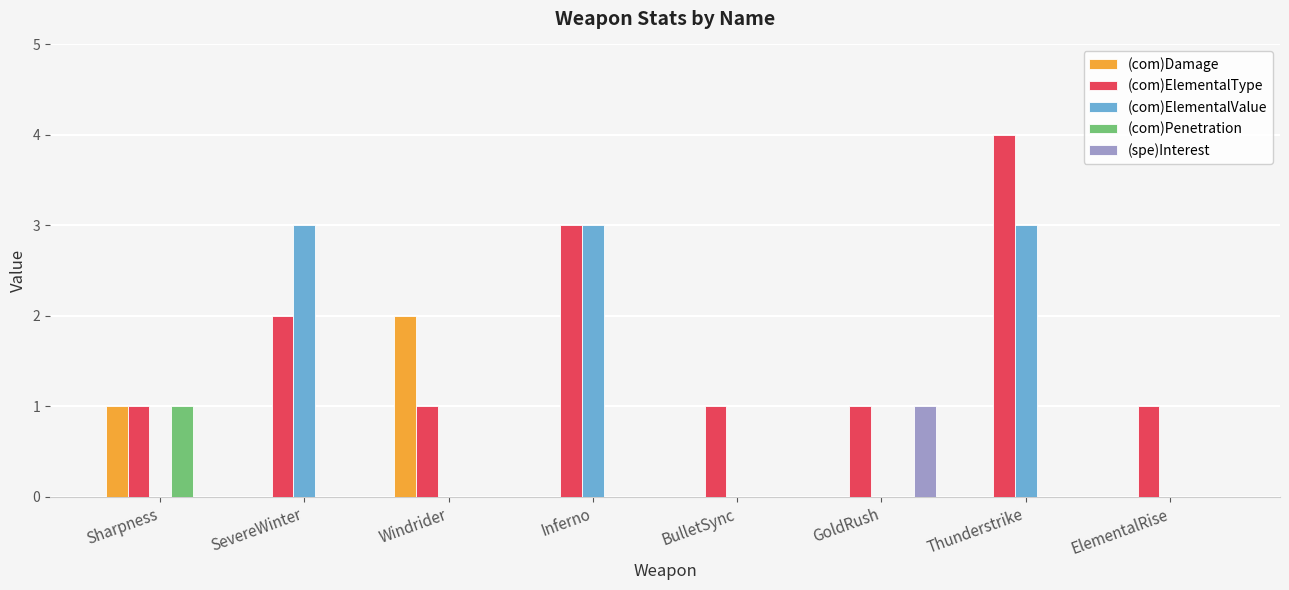

What is the spread (max minus min) of values at GoldRush?

1